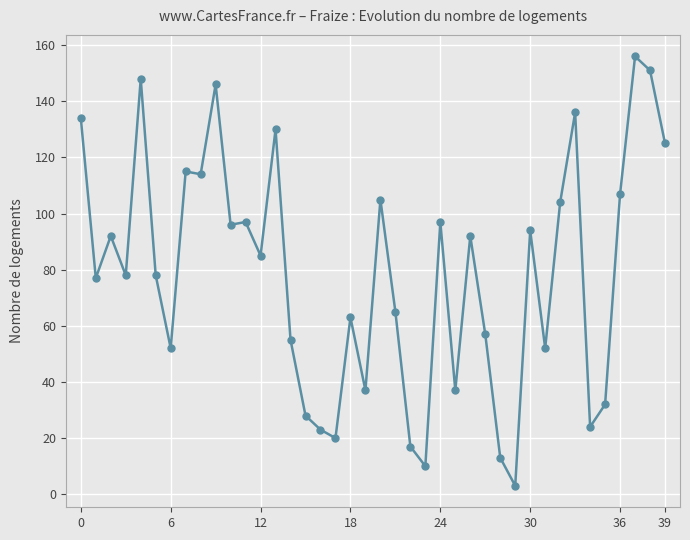

What is the average value?

79